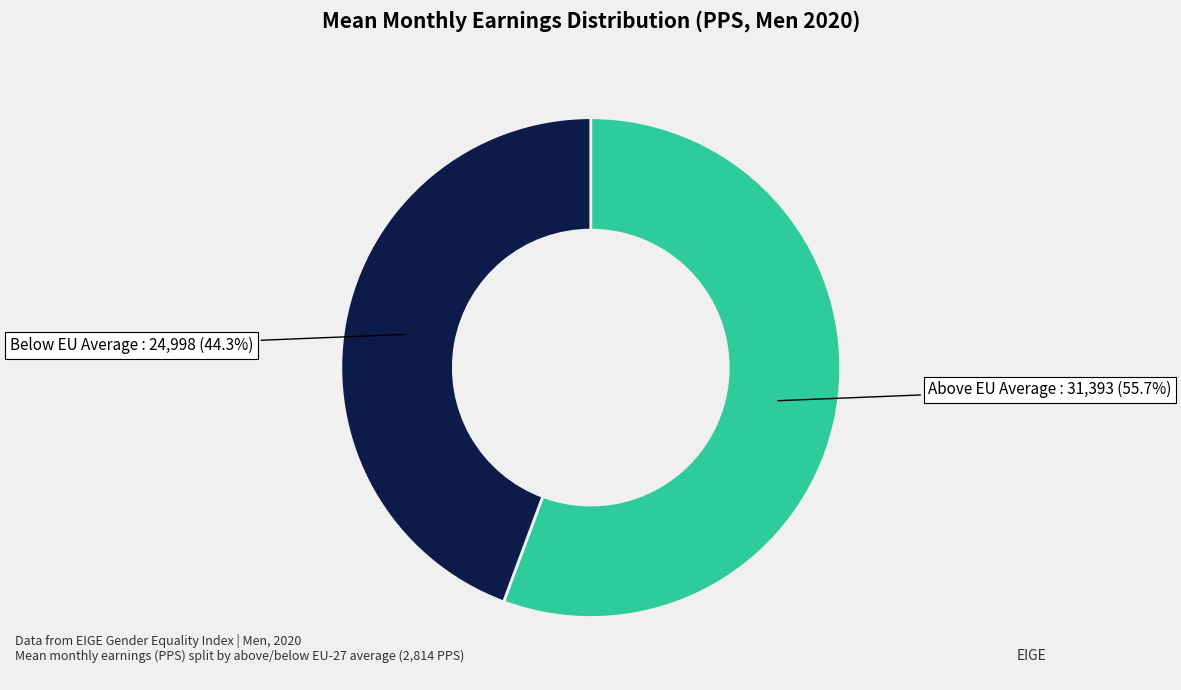

Is there any slice that represents more than half of the pie?

Yes